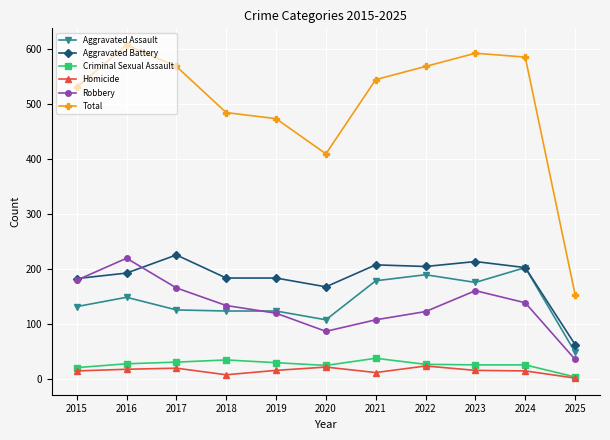

What is the difference between the second highest and second lowest values in the Total series?

183